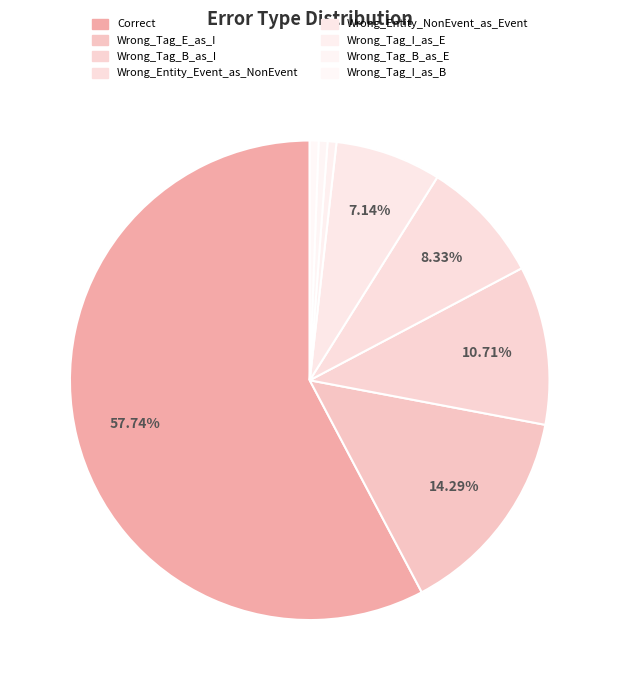

The Correct slice represents 47% of the pie. True or false?

False